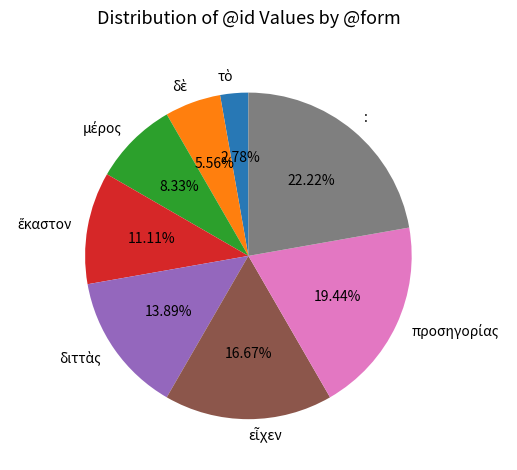

Is there any slice that represents more than half of the pie?

No